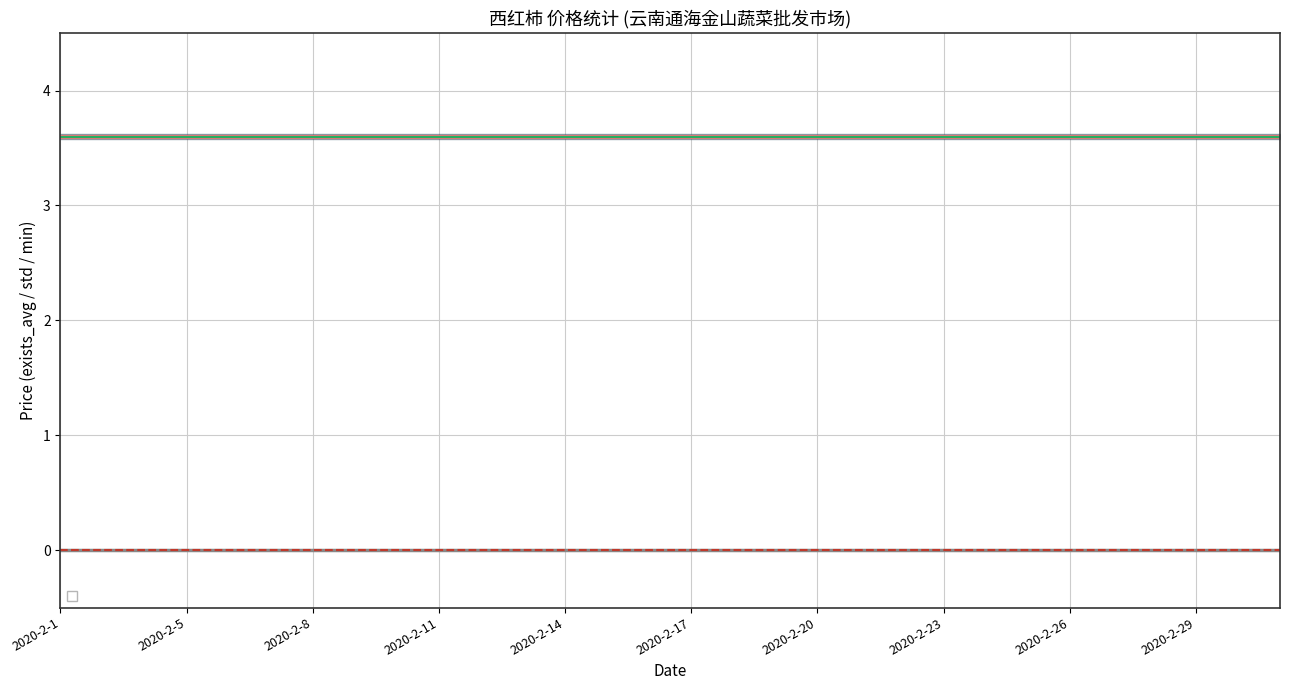

Reading left to right, list all the values displayed in this chart.

_1day_exists_avg: 3.6	3.6	3.6	3.6	3.6	3.6	3.6	3.6	3.6	3.6	3.6	3.6	3.6	3.6	3.6	3.6	3.6	3.6	3.6	3.6	3.6	3.6	3.6	3.6	3.6	3.6	3.6	3.6	3.6	3.6
_1day_exists_std: 0.0	0.0	0.0	0.0	0.0	0.0	0.0	0.0	0.0	0.0	0.0	0.0	0.0	0.0	0.0	0.0	0.0	0.0	0.0	0.0	0.0	0.0	0.0	0.0	0.0	0.0	0.0	0.0	0.0	0.0
_1day_exists_min: 3.6	3.6	3.6	3.6	3.6	3.6	3.6	3.6	3.6	3.6	3.6	3.6	3.6	3.6	3.6	3.6	3.6	3.6	3.6	3.6	3.6	3.6	3.6	3.6	3.6	3.6	3.6	3.6	3.6	3.6
_2day_exists_avg: 3.6	3.6	3.6	3.6	3.6	3.6	3.6	3.6	3.6	3.6	3.6	3.6	3.6	3.6	3.6	3.6	3.6	3.6	3.6	3.6	3.6	3.6	3.6	3.6	3.6	3.6	3.6	3.6	3.6	3.6
_2day_exists_std: 0.0	0.0	0.0	0.0	0.0	0.0	0.0	0.0	0.0	0.0	0.0	0.0	0.0	0.0	0.0	0.0	0.0	0.0	0.0	0.0	0.0	0.0	0.0	0.0	0.0	0.0	0.0	0.0	0.0	0.0
_2day_exists_min: 3.6	3.6	3.6	3.6	3.6	3.6	3.6	3.6	3.6	3.6	3.6	3.6	3.6	3.6	3.6	3.6	3.6	3.6	3.6	3.6	3.6	3.6	3.6	3.6	3.6	3.6	3.6	3.6	3.6	3.6